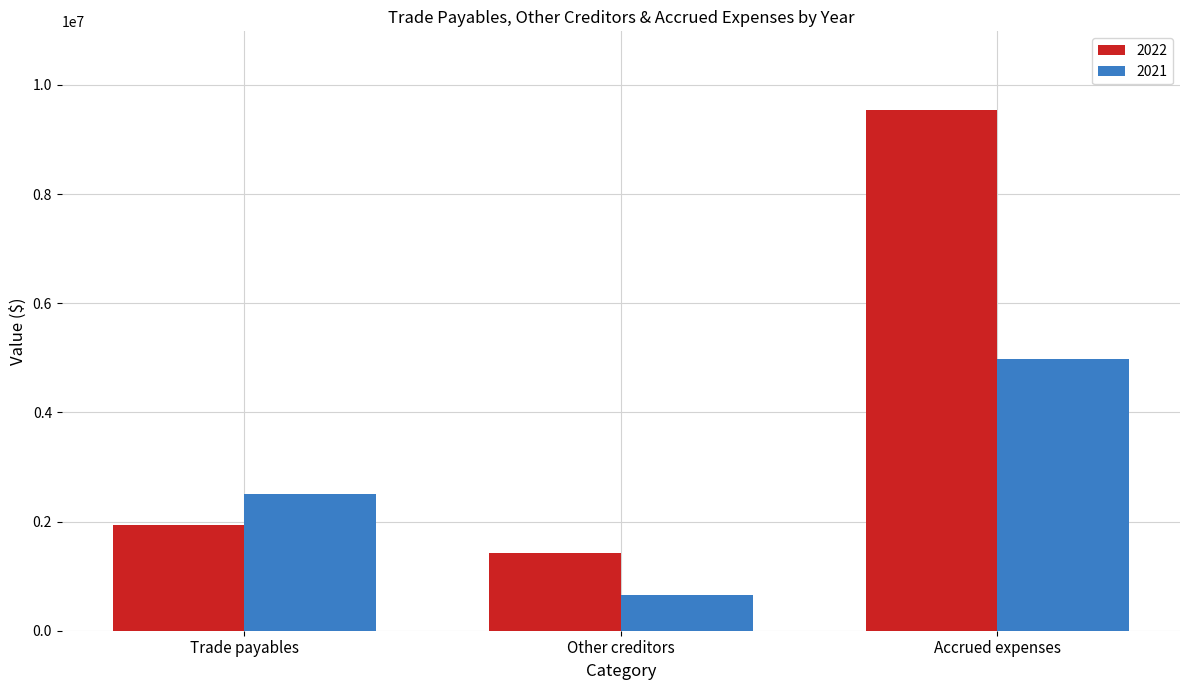

Reading left to right, transcribe all the data shown in this chart.

2022: 1932688	1415152	9550494
2021: 2506637	649702	4976574